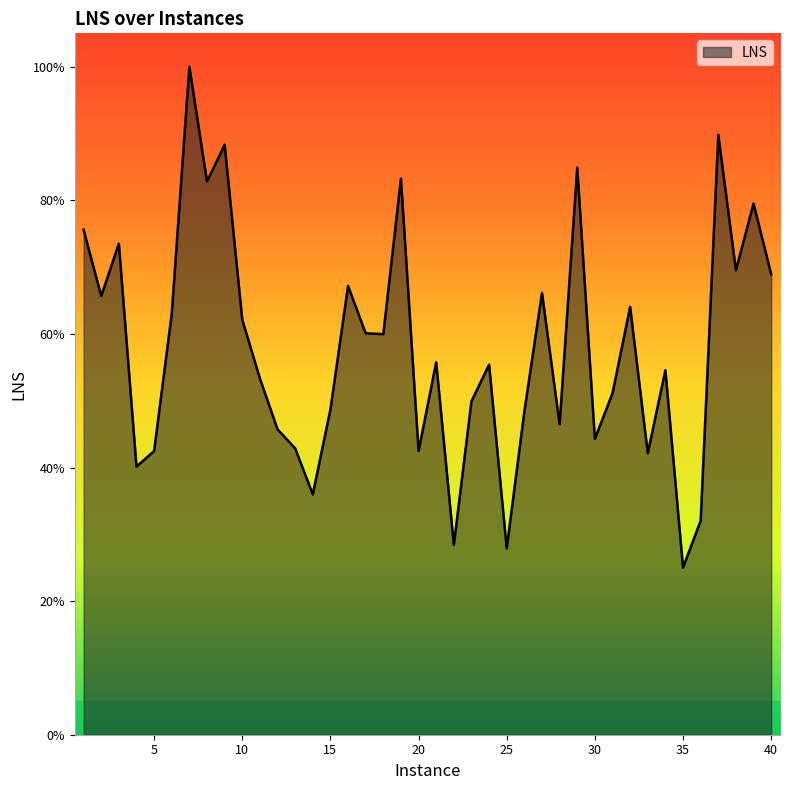

What is the value of the 21st point from the left?

0.6